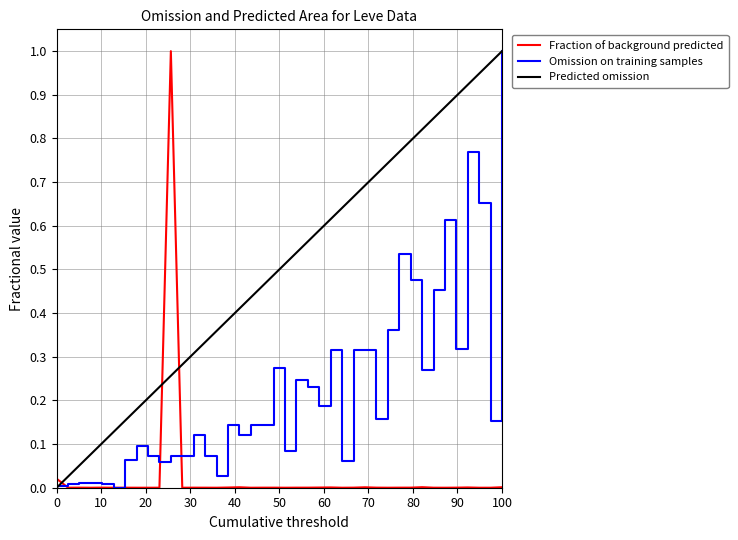

True or false: Leve EXP has more than 0 points higher than both neighbors.

True